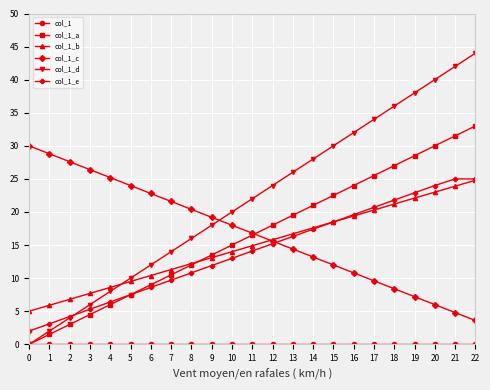

What is the greatest value displayed?

44.0